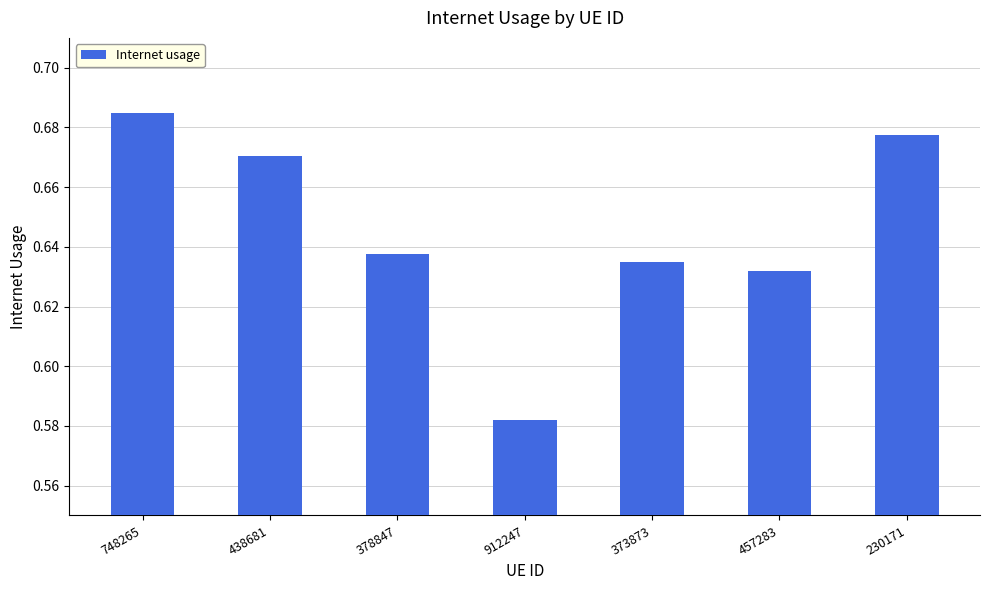

What is the sum of the values at 373873 and 748265?

1.3